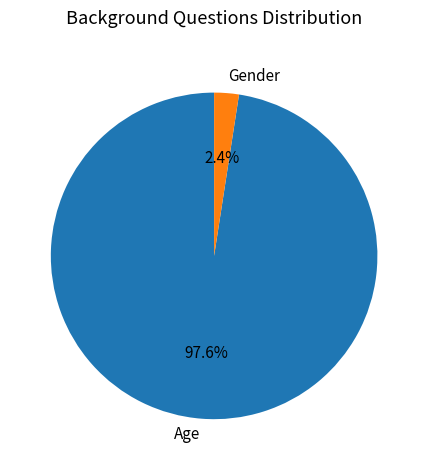

To the nearest percent, what portion does Age represent?

98%